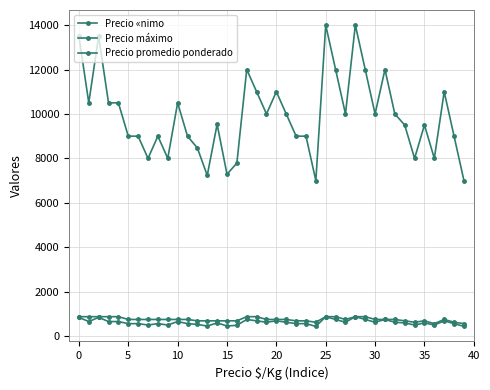

How many values in the Precio promedio ponderado series are below 10000?

20